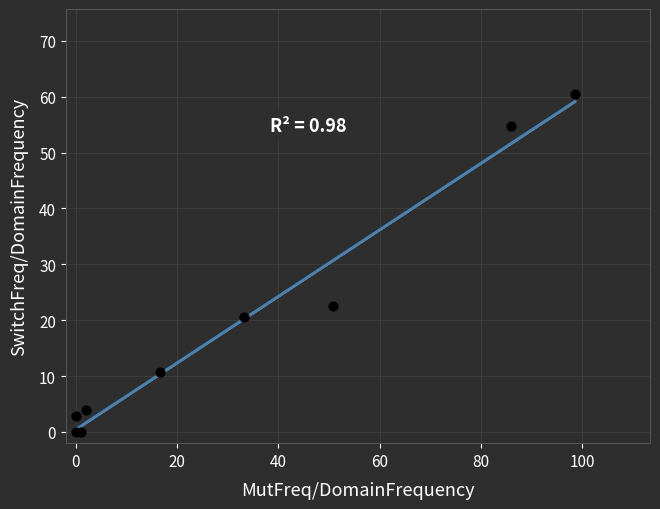

What Y value in the scatter plot is closest to 30?

22.5